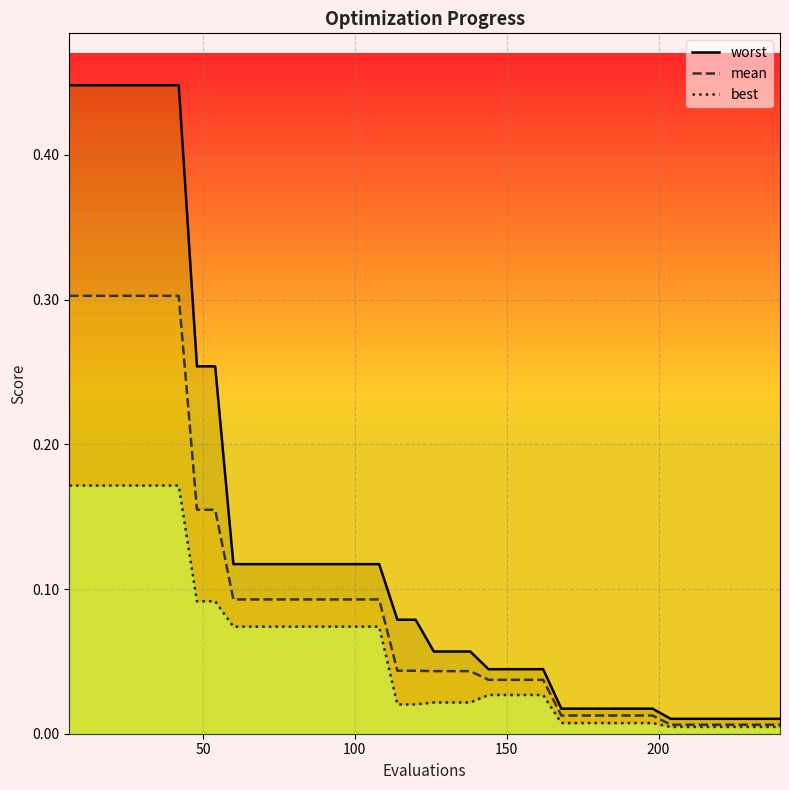

Which series has the largest range (max minus min)?

worst